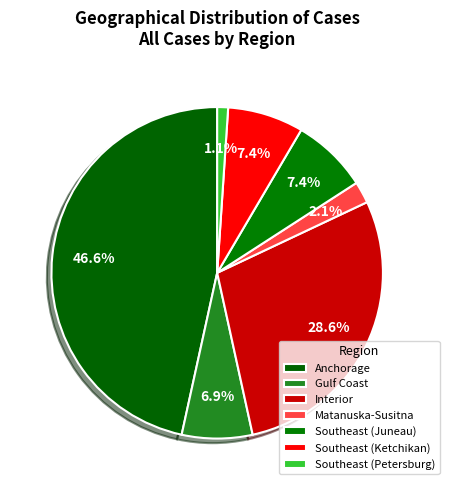

Count the number of slices in the pie.

7